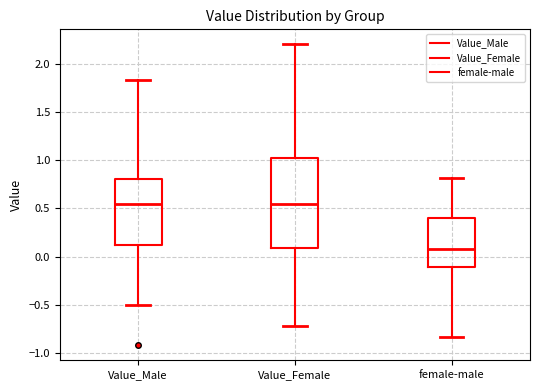

Reading left to right, read every box against the y-axis: the position of its median line, the range the box covers, and the ends of its whiskers. The values are not printed on the chart, so give them approximately, as read against the axis.

Value_Male: median 0.55, box 0.10 to 0.80, whiskers -0.50 to 1.85
Value_Female: median 0.55, box 0.10 to 1.05, whiskers -0.70 to 2.20
female-male: median 0.10, box -0.10 to 0.40, whiskers -0.85 to 0.80